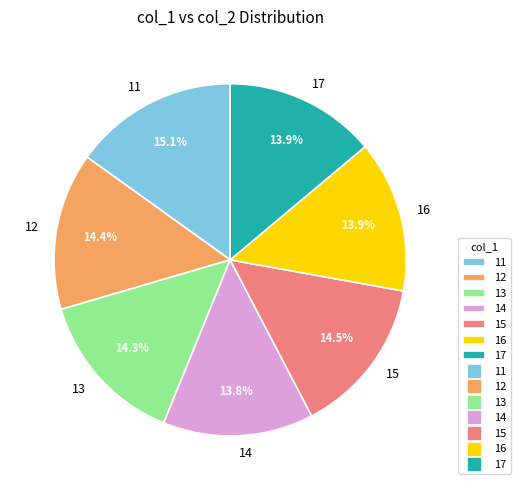

Count the number of slices in the pie.

7